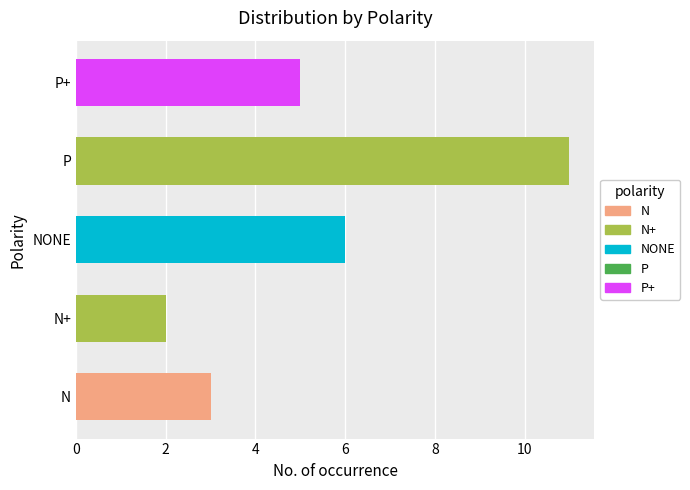

How many data points are less than 5?

2